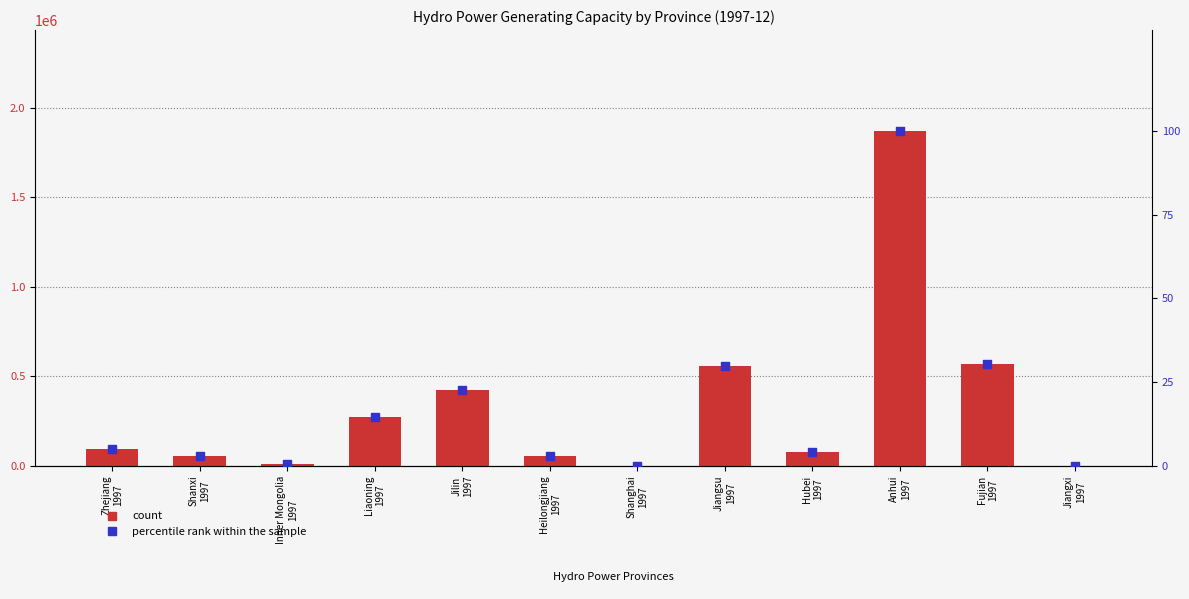

Which series has the largest total across all categories?

count